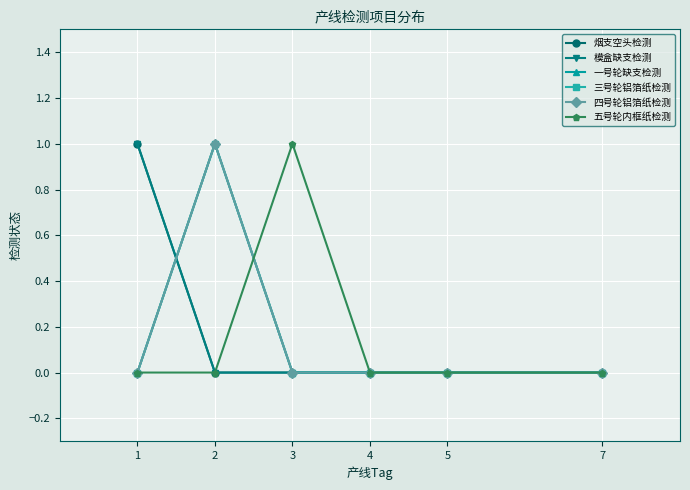

Reading right to left, extract all data points from this chart.

烟支空头检测: 7=0	5=0	4=0	3=0	2=0	1=1
模盒缺支检测: 7=0	5=0	4=0	3=0	2=0	1=1
一号轮缺支检测: 7=0	5=0	4=0	3=0	2=1	1=0
三号轮铝箔纸检测: 7=0	5=0	4=0	3=0	2=1	1=0
四号轮铝箔纸检测: 7=0	5=0	4=0	3=0	2=1	1=0
五号轮内框纸检测: 7=0	5=0	4=0	3=1	2=0	1=0